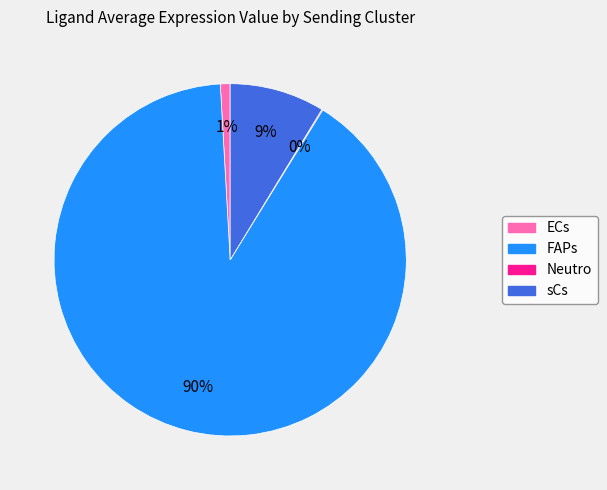

The FAPs slice represents 90% of the pie. True or false?

True